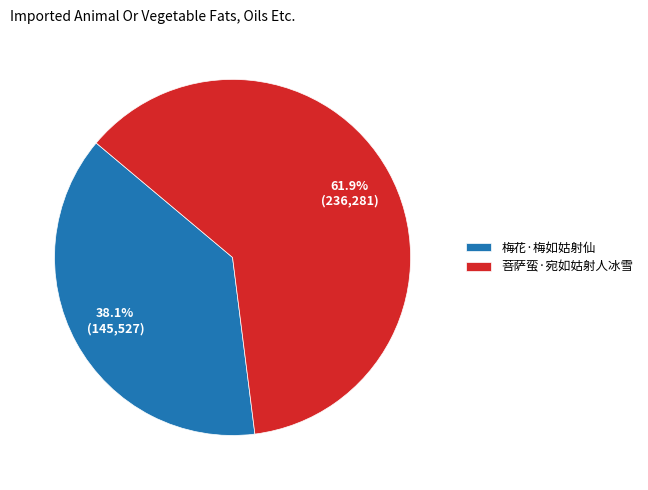

How many segments does this pie chart have?

2